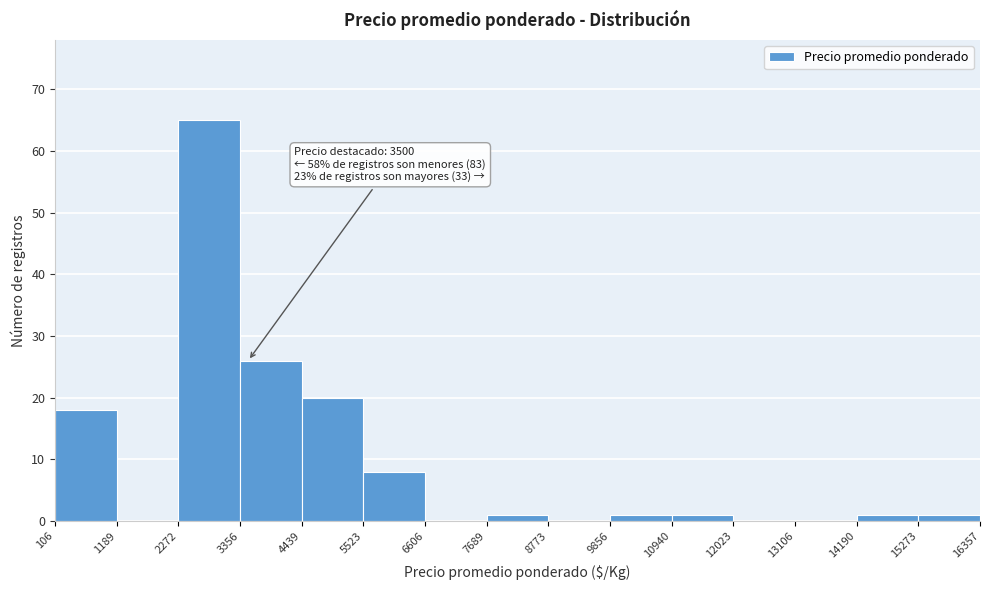

Which range on the x-axis has the tallest bar?

2272 to 3356